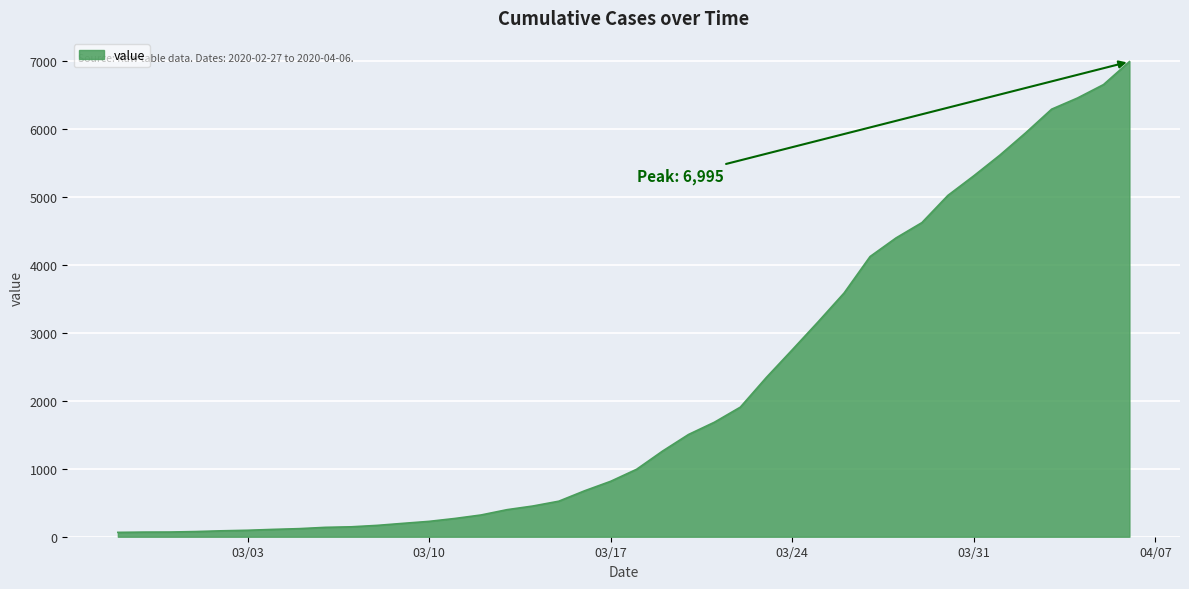

What is the difference between the maximum and minimum values?

6931